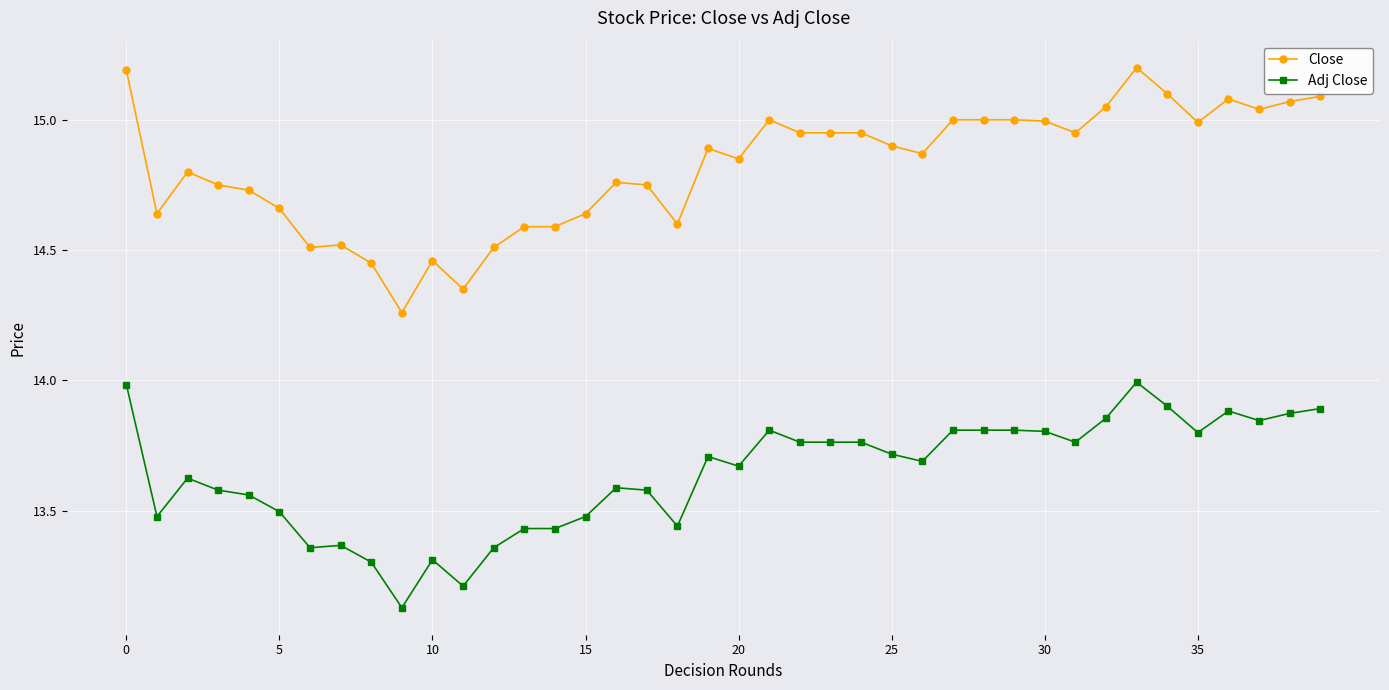

What is the maximum value shown in the chart?

15.2